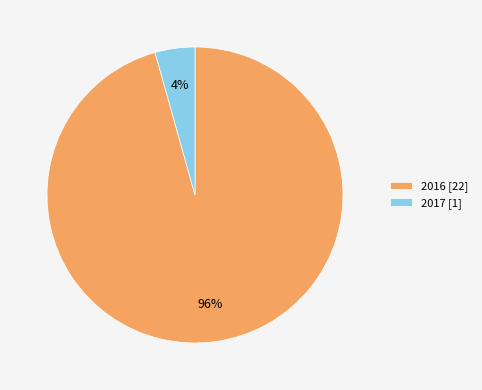

Count the number of slices in the pie.

2